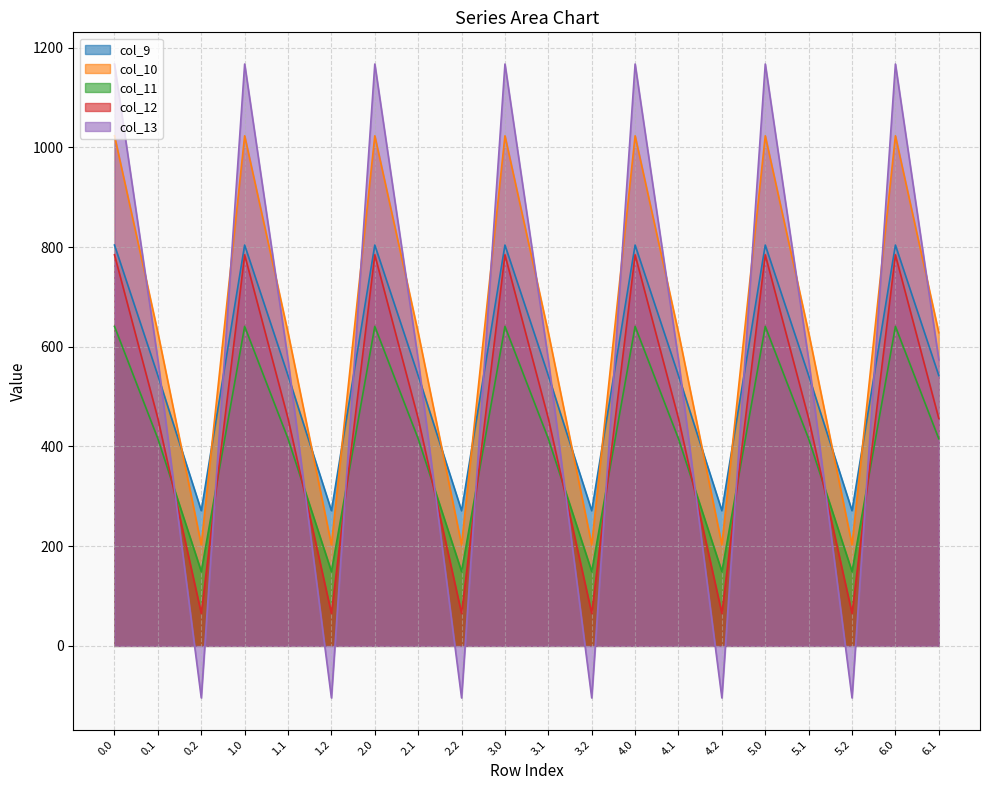

Reading left to right, what are all the values shown in this chart?

col_9: 0.0=804.0	0.1=542.1	0.2=271.1	1.0=804.0	1.1=542.1	1.2=271.1	2.0=804.0	2.1=542.1	2.2=271.1	3.0=804.0	3.1=542.1	3.2=271.1	4.0=804.0	4.1=542.1	4.2=271.1	5.0=804.0	5.1=542.1	5.2=271.1	6.0=804.0	6.1=542.1
col_10: 0.0=1023.2	0.1=628.1	0.2=202.5	1.0=1023.2	1.1=628.1	1.2=202.5	2.0=1023.2	2.1=628.1	2.2=202.5	3.0=1023.2	3.1=628.1	3.2=202.5	4.0=1023.2	4.1=628.1	4.2=202.5	5.0=1023.2	5.1=628.1	5.2=202.5	6.0=1023.2	6.1=628.1
col_11: 0.0=640.9	0.1=415.4	0.2=149.1	1.0=640.9	1.1=415.4	1.2=149.1	2.0=640.9	2.1=415.4	2.2=149.1	3.0=640.9	3.1=415.4	3.2=149.1	4.0=640.9	4.1=415.4	4.2=149.1	5.0=640.9	5.1=415.4	5.2=149.1	6.0=640.9	6.1=415.4
col_12: 0.0=784.4	0.1=456.1	0.2=65.2	1.0=784.4	1.1=456.1	1.2=65.2	2.0=784.4	2.1=456.1	2.2=65.2	3.0=784.4	3.1=456.1	3.2=65.2	4.0=784.4	4.1=456.1	4.2=65.2	5.0=784.4	5.1=456.1	5.2=65.2	6.0=784.4	6.1=456.1
col_13: 0.0=1167.2	0.1=574.0	0.2=-104.4	1.0=1167.2	1.1=574.0	1.2=-104.4	2.0=1167.2	2.1=574.0	2.2=-104.4	3.0=1167.2	3.1=574.0	3.2=-104.4	4.0=1167.2	4.1=574.0	4.2=-104.4	5.0=1167.2	5.1=574.0	5.2=-104.4	6.0=1167.2	6.1=574.0